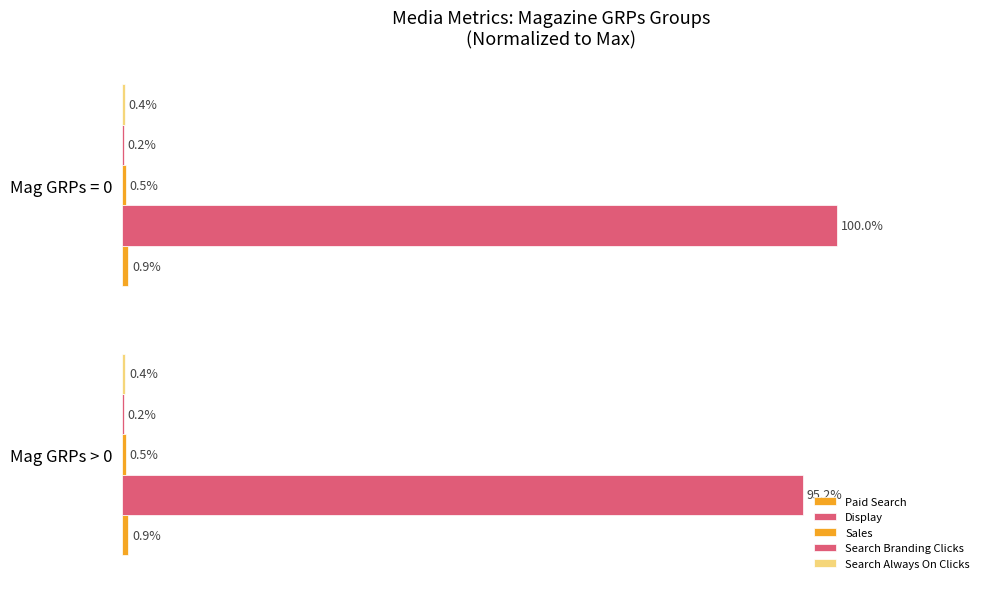

How many bars are there in each group?

5